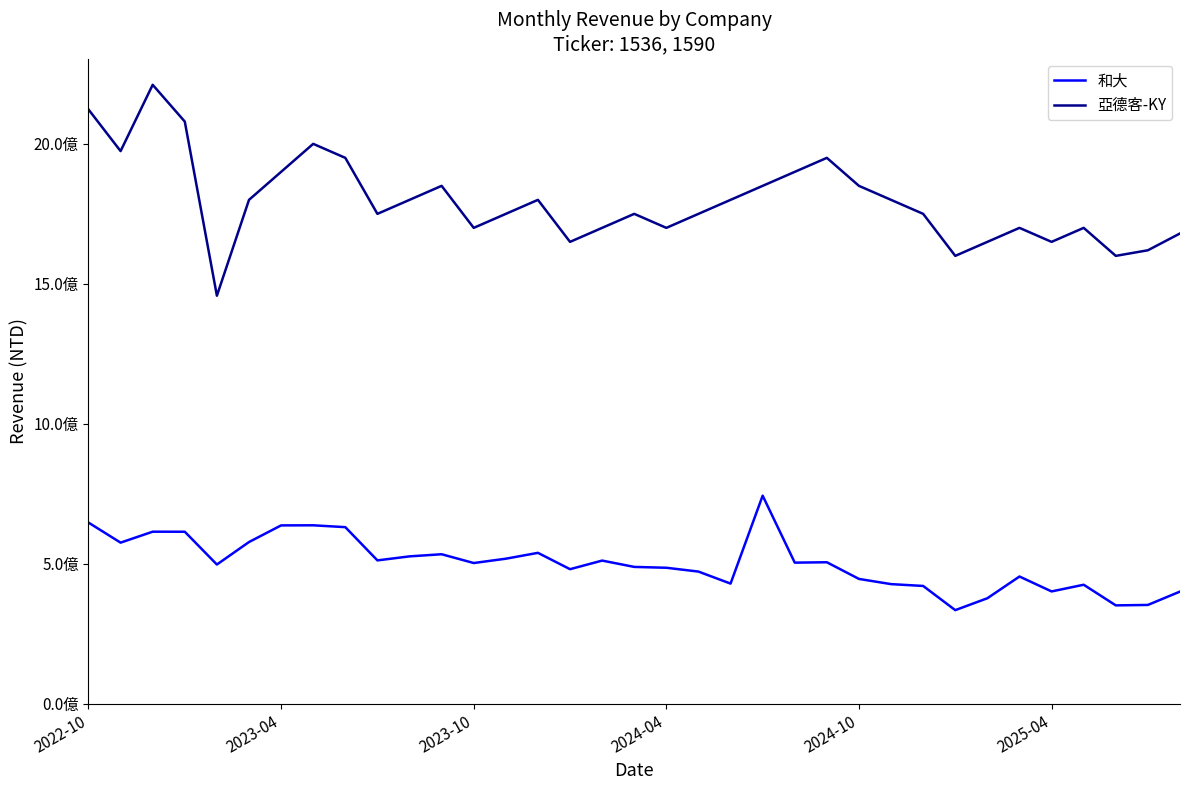

True or false: 和大 and 亞德客-KY cross at least once.

False